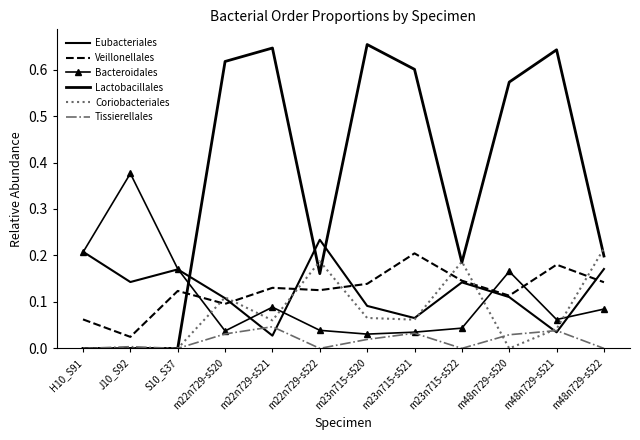

How many interior local peaks does the Eubacteriales series have?

3